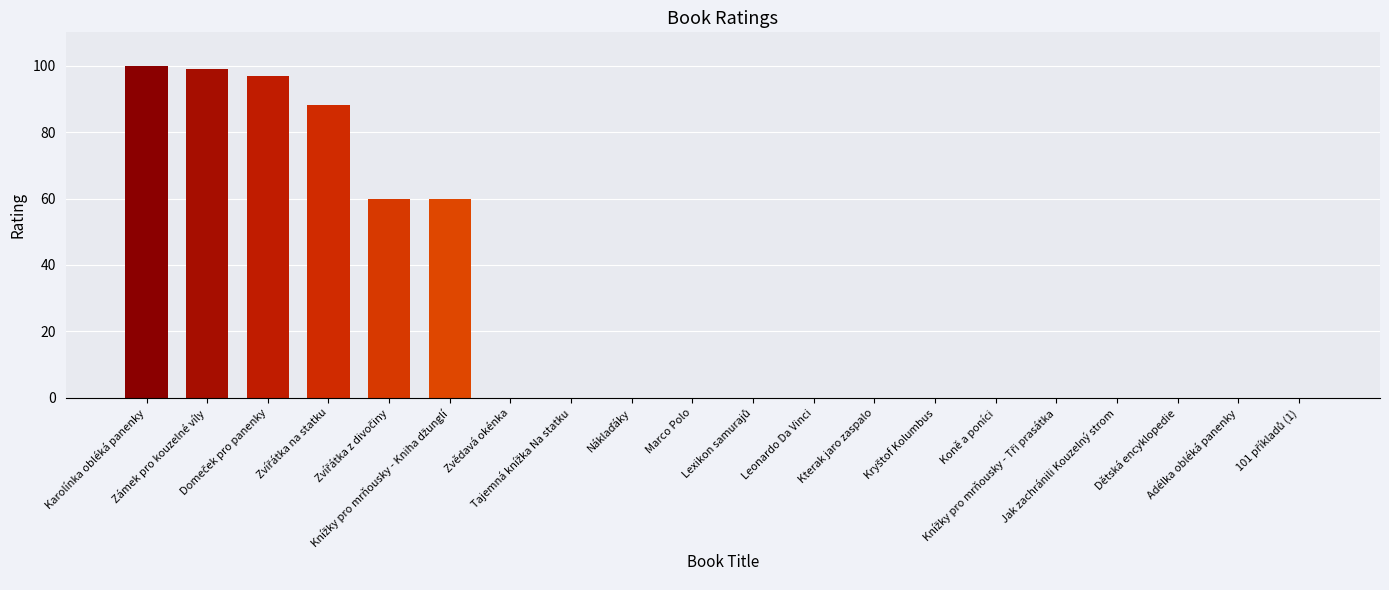

Reading right to left, list all the values displayed in this chart.

0	0	0	0	0	0	0	0	0	0	0	0	0	0	60	60	88	97	99	100